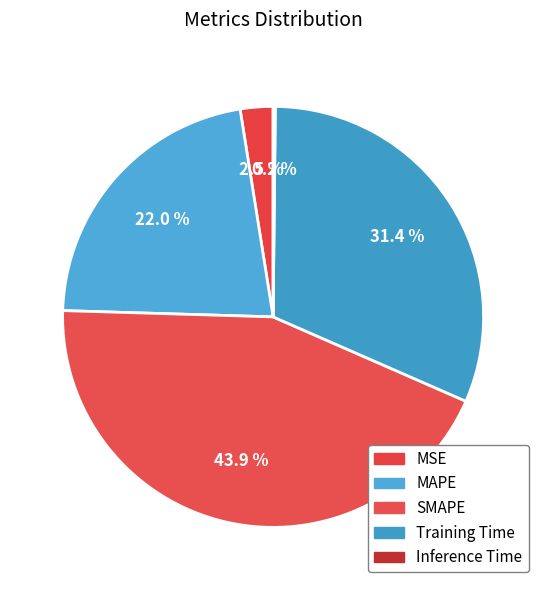

What percentage is the MSE slice, to the nearest percent?

3%